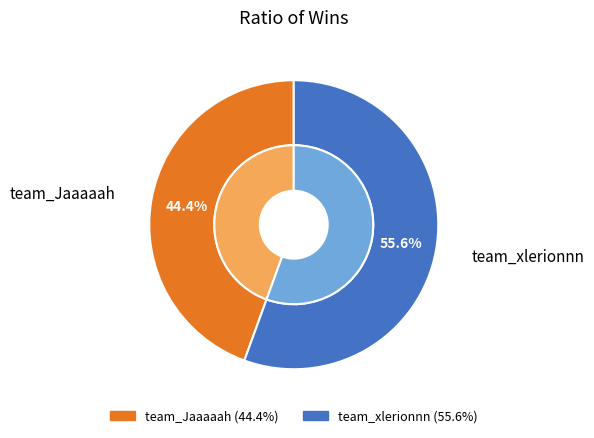

Which category has the smallest portion of the pie?

team_Jaaaaah